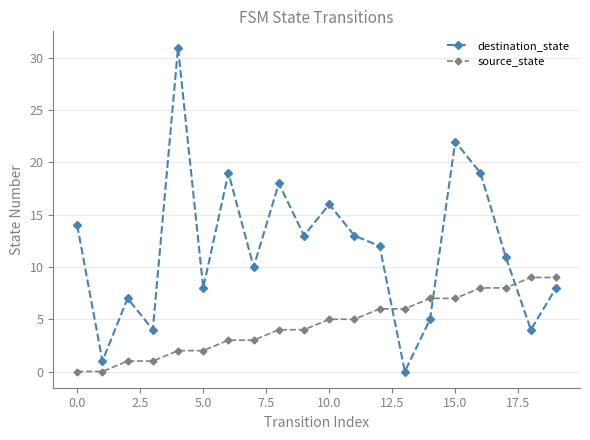

What is the sum of all destination_state values?

235